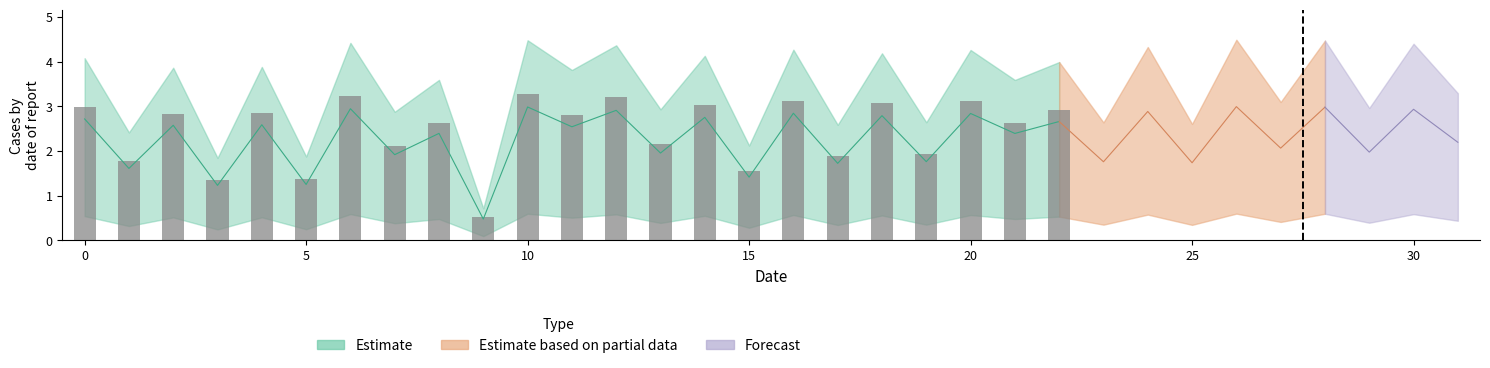

What is the difference between the values at 27 and 30?

0.9